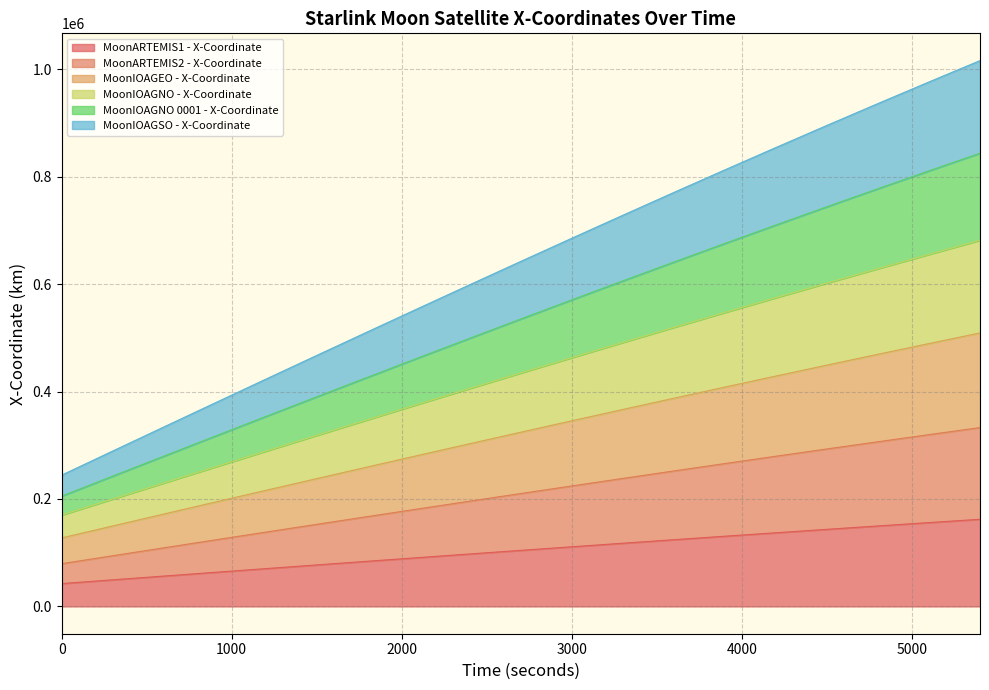

At how many categories does at least one series exceed 333034?

17